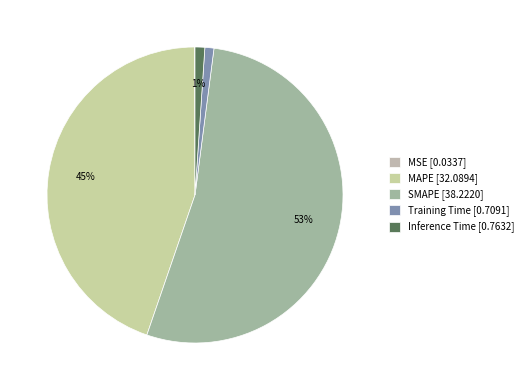

Which category has the biggest portion of the pie?

SMAPE